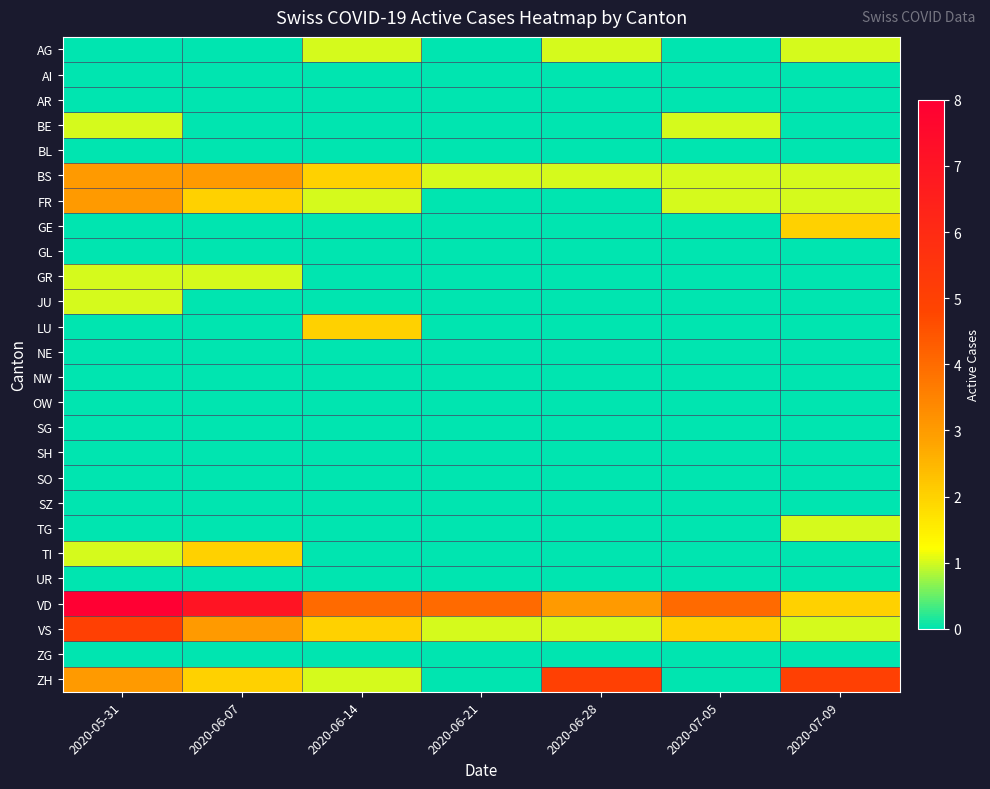

Which label corresponds to the smallest value in the chart?

2020-05-31